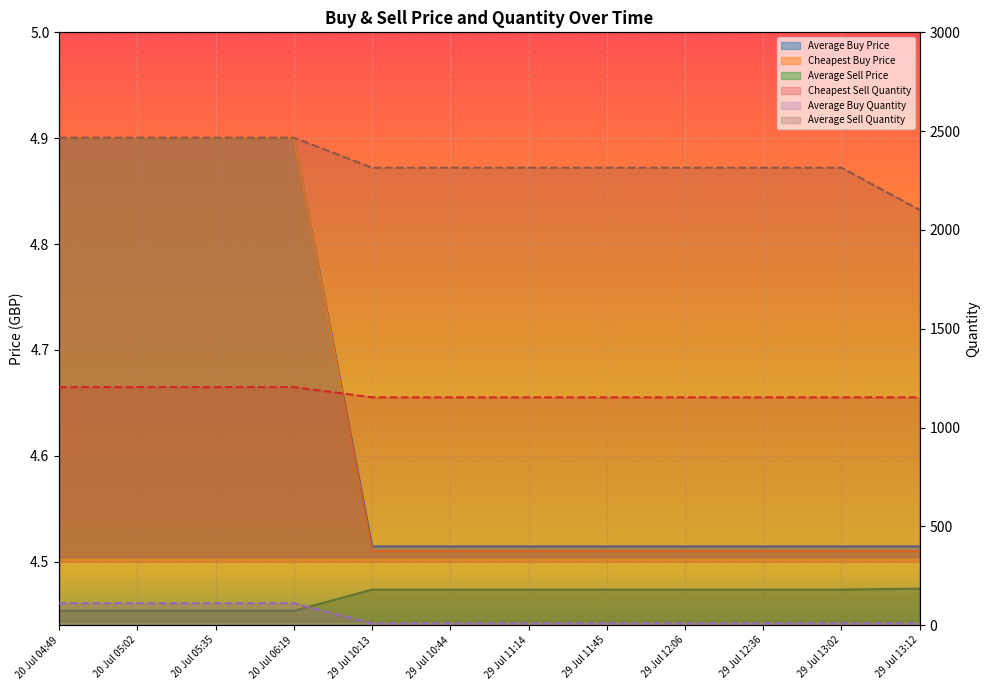

The value of Average Sell Quantity at 29 Jul 12:36 is 2315.0. True or false?

True